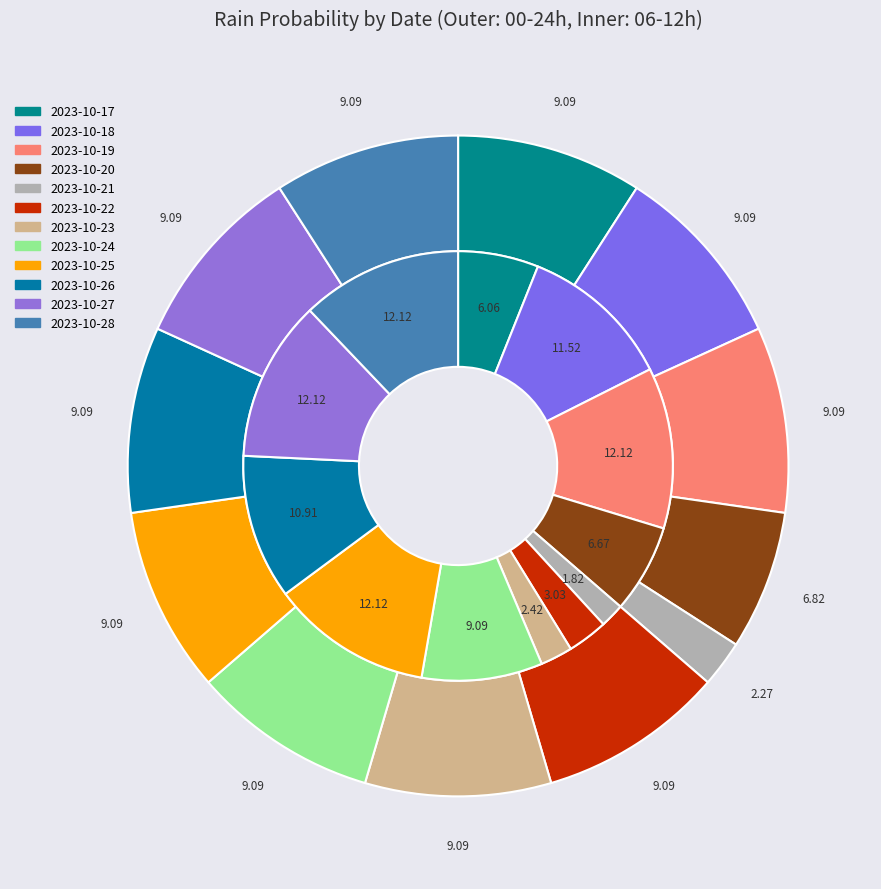

The 16 slice represents 15% of the pie. True or false?

False